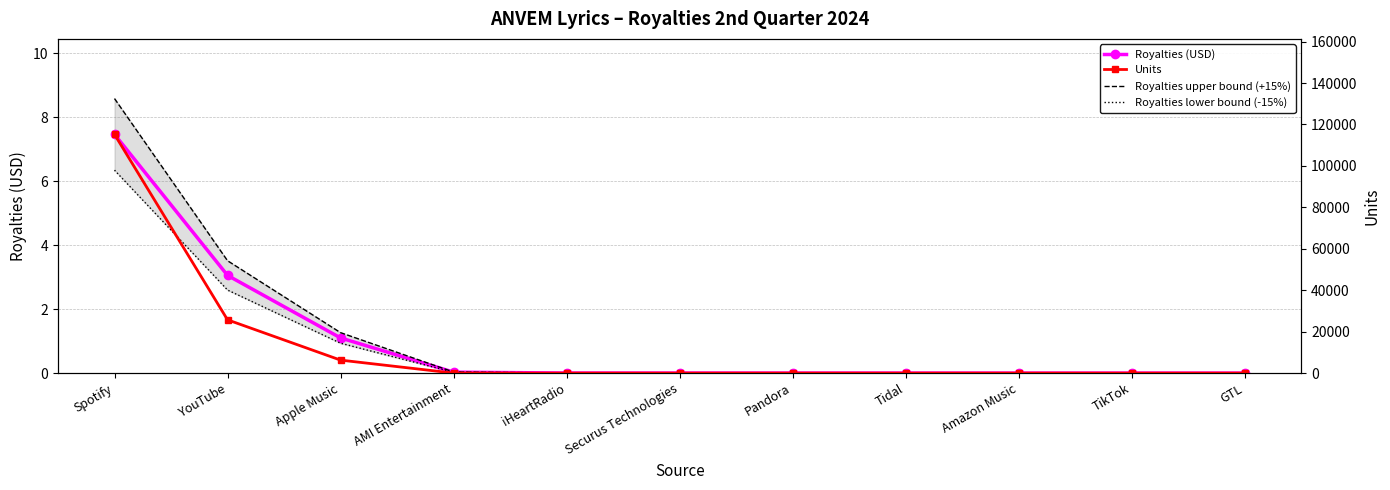

How many lines are shown in the chart?

4